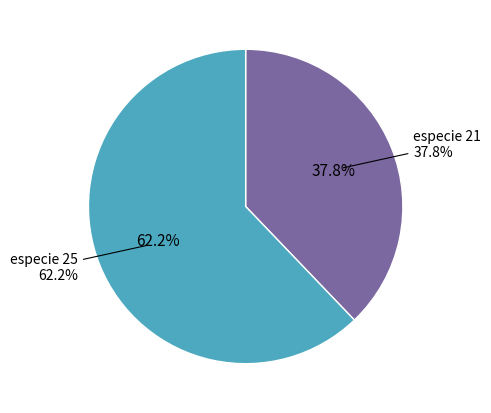

Does any single category account for the majority?

No